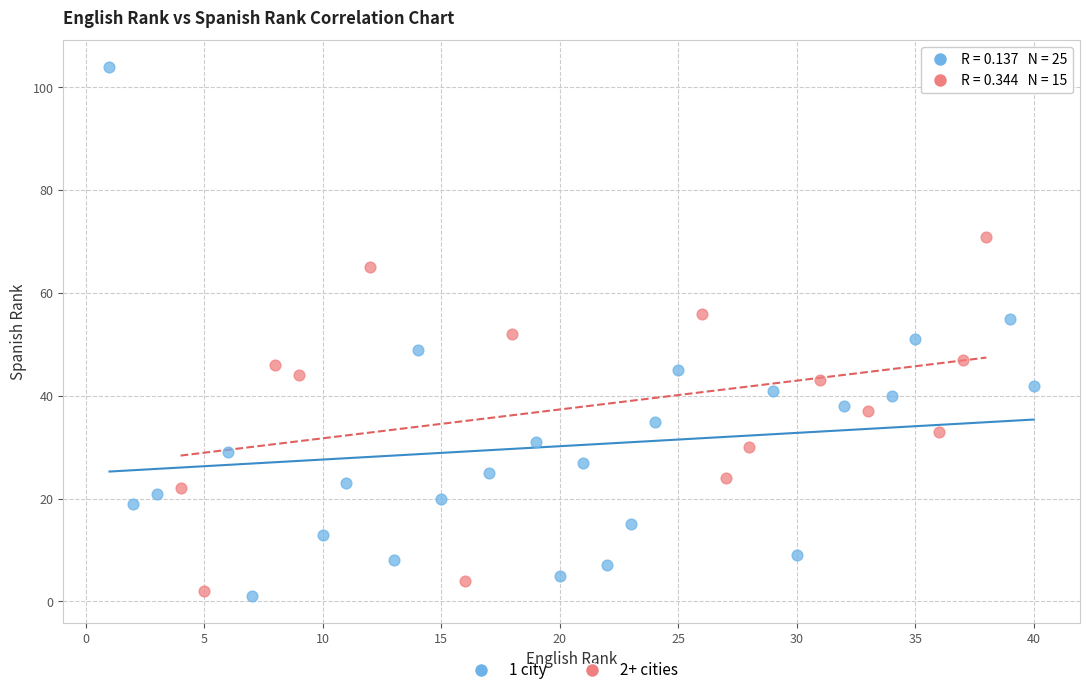

Which series has the widest spread of Y values?

1 city